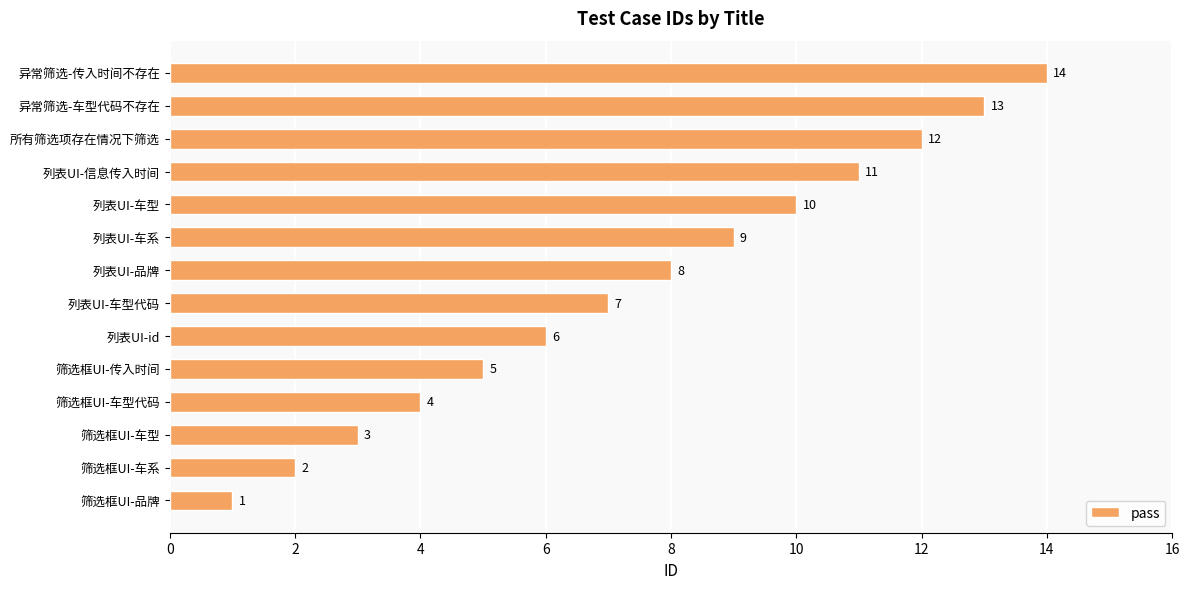

How many series are shown in this chart?

1